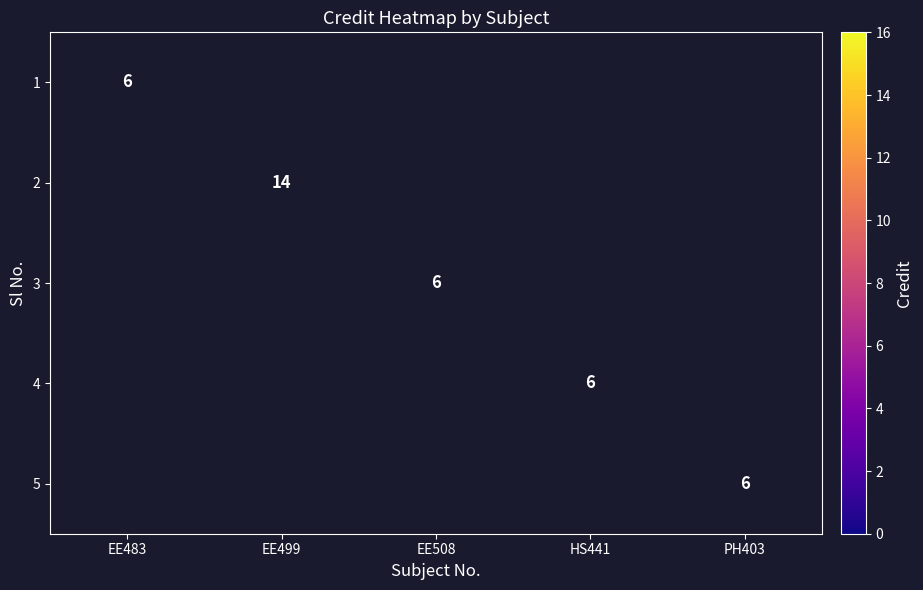

Is it true that 3 equals 4 at EE508?

False